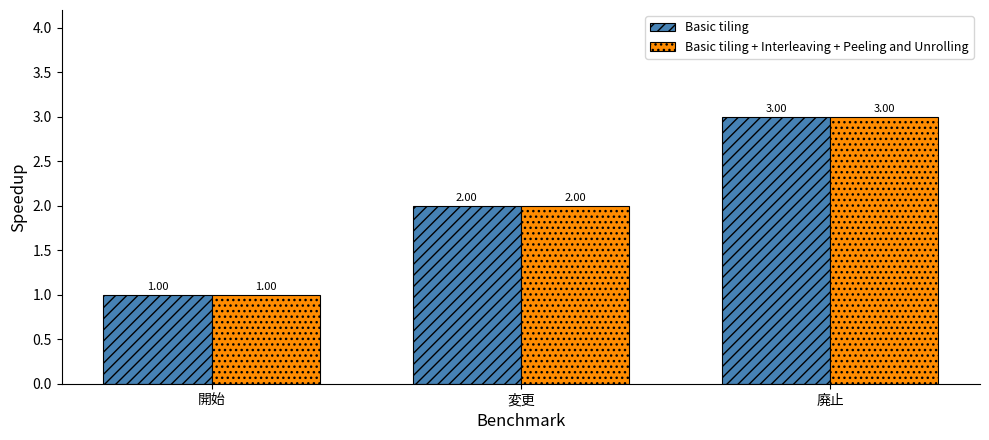

Is the value of Basic tiling at 開始 greater than the value of Basic tiling + Interleaving + Peeling and Unrolling at 変更?

No